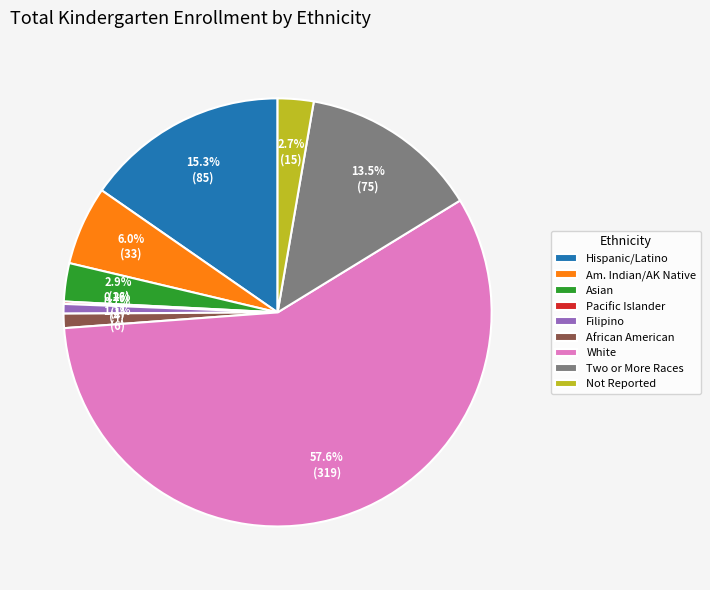

Which category has the biggest portion of the pie?

White